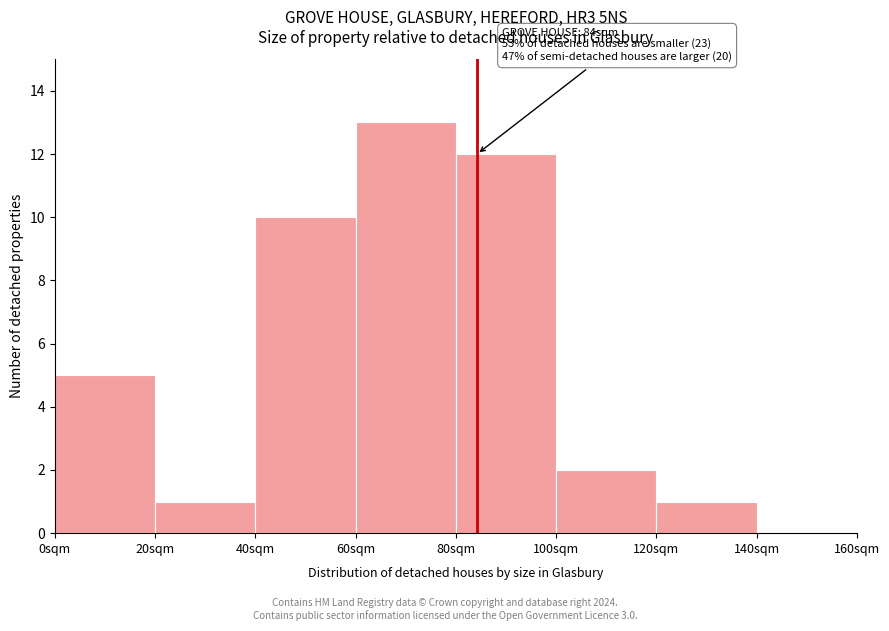

Which range on the x-axis has the tallest bar?

60 to 80